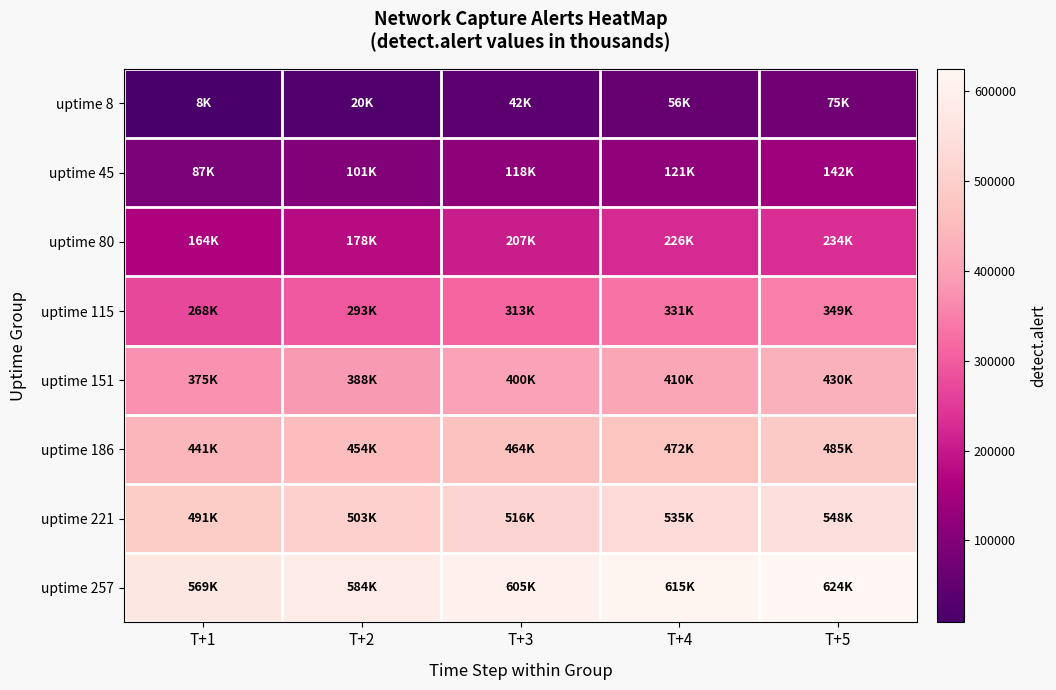

At which category does the chart reach its minimum across all series?

T+1